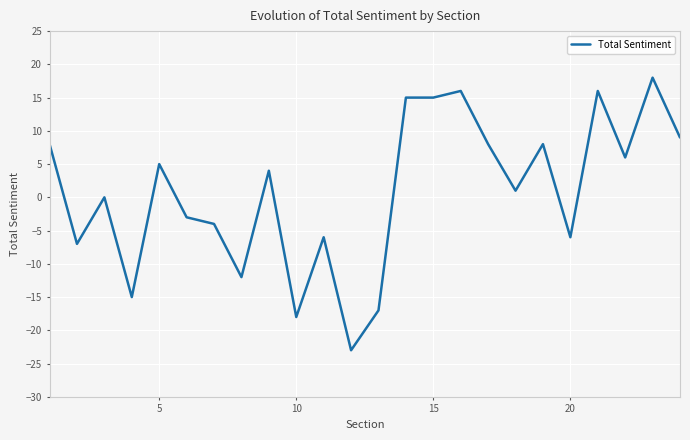

What is the difference between the maximum and minimum values?

41